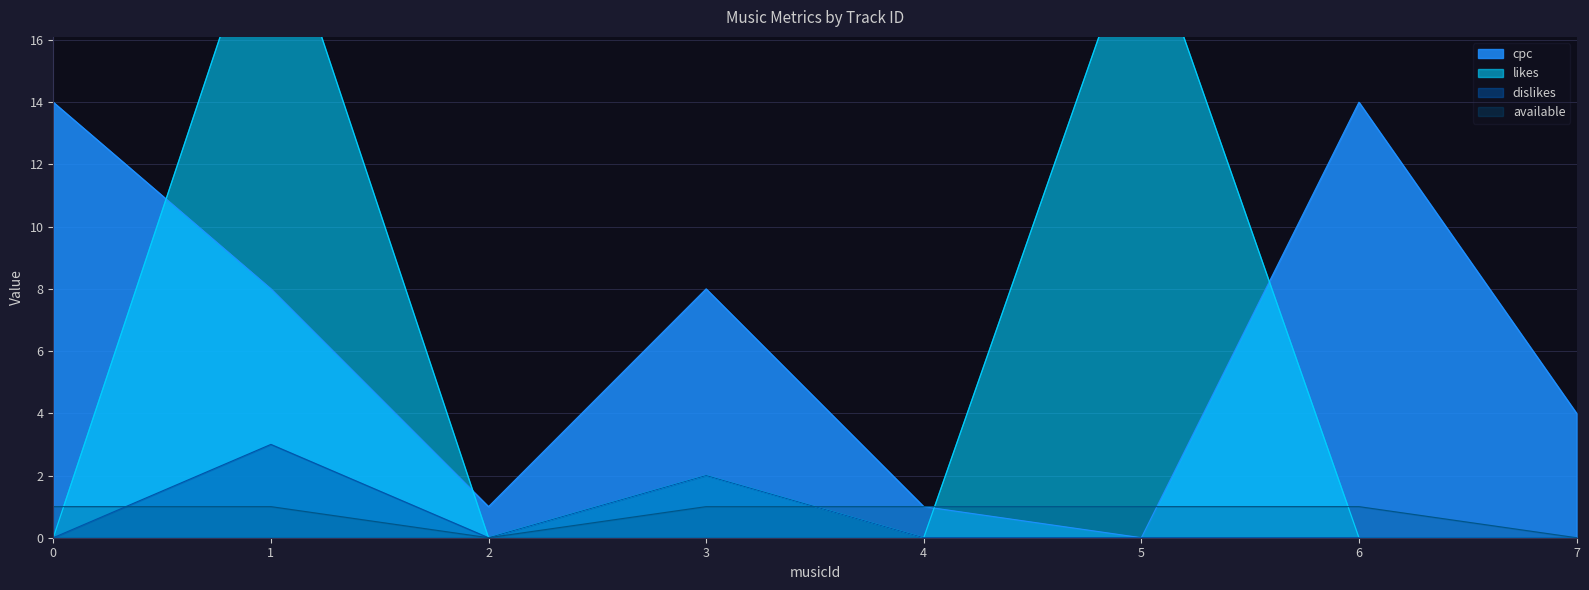

At how many categories does at least one series exceed 8?

4